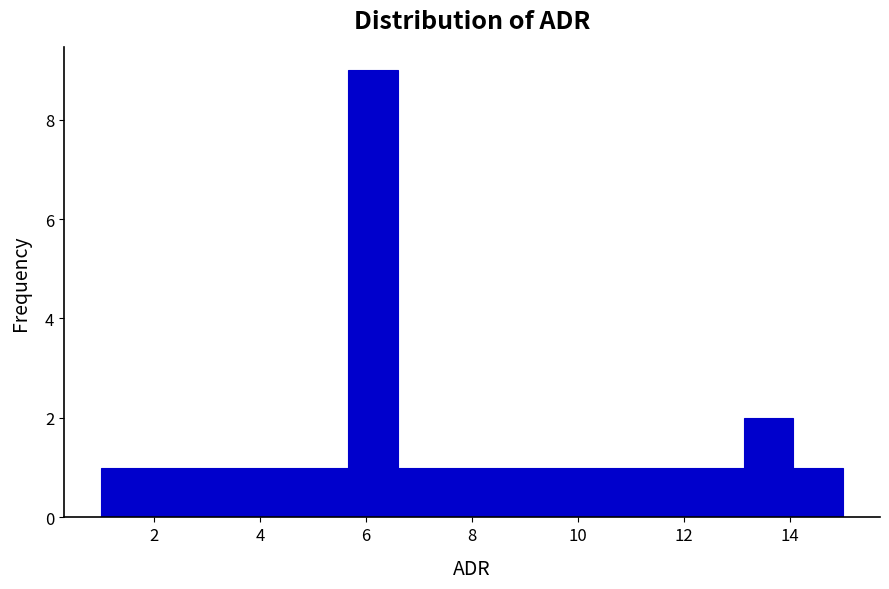

Which range on the x-axis has the tallest bar?

5.6 to 6.6